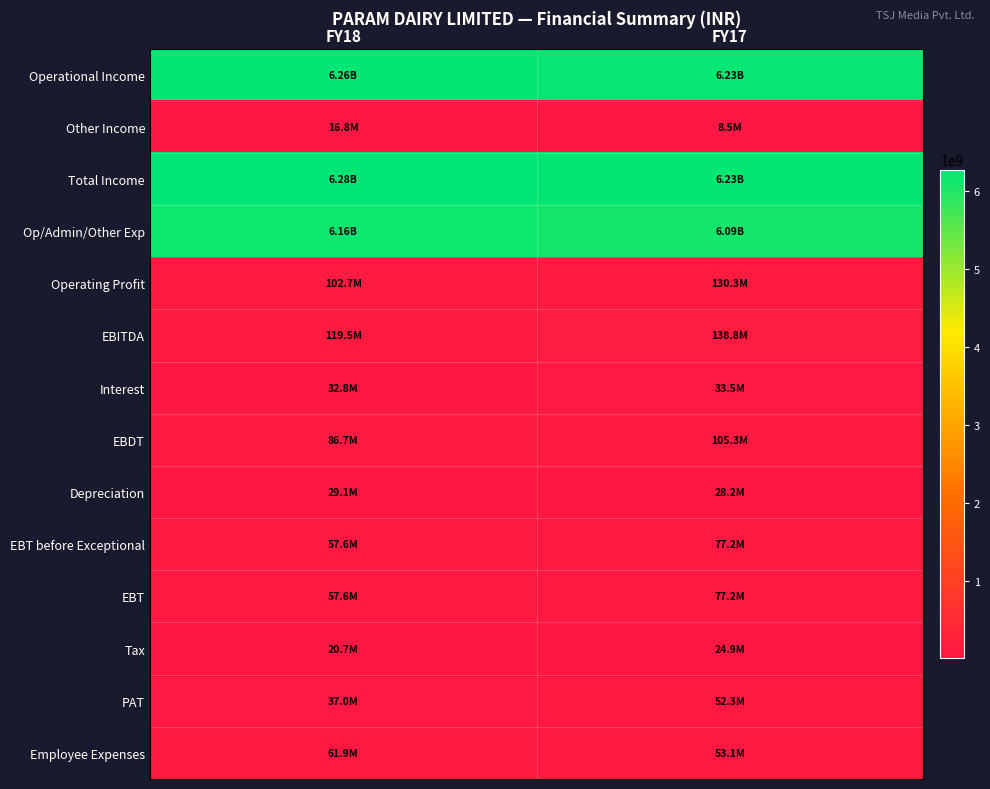

Rank the series by their maximum value, from highest to lowest.

Total Income, Operational Income, Op/Admin/Other Exp, EBITDA, Operating Profit, EBDT, EBT before Exceptional, EBT, Employee Expenses, PAT, Interest, Depreciation, Tax, Other Income